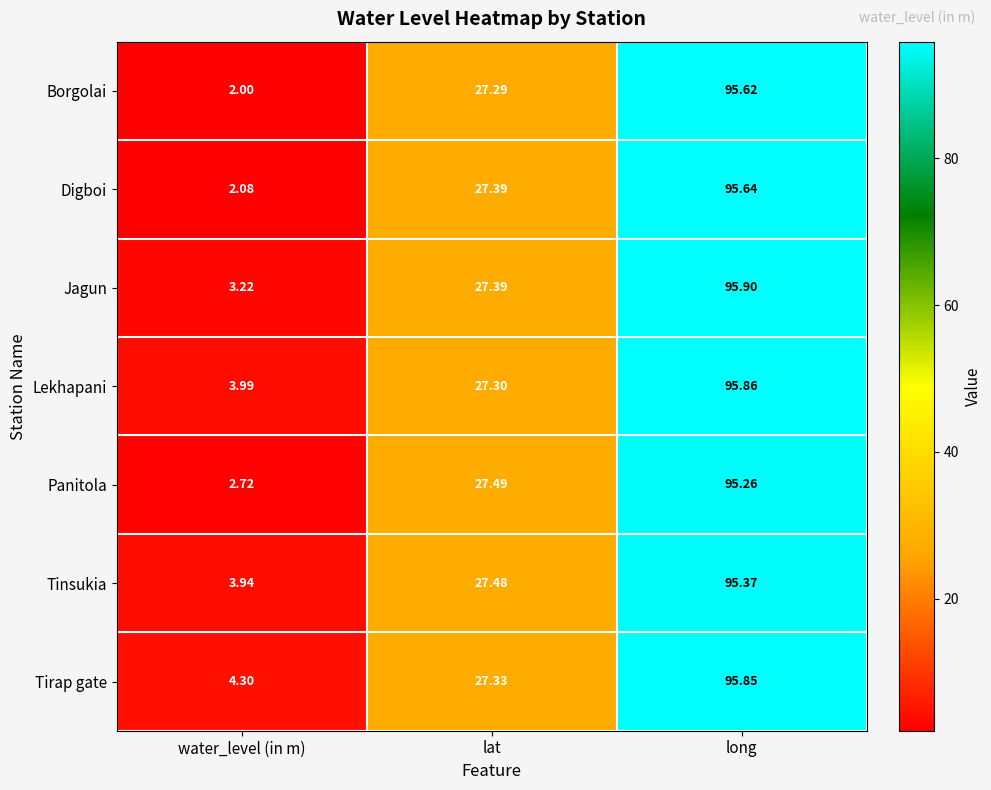

Which series has the widest spread of values?

Borgolai